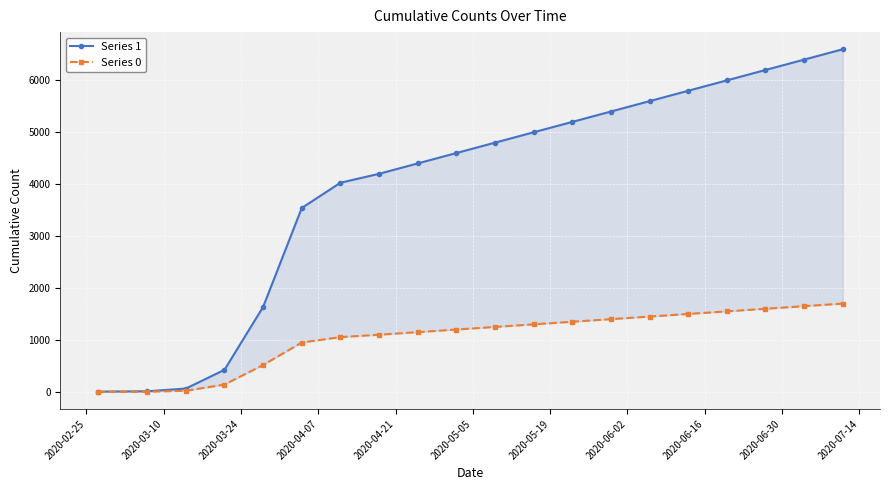

Does the chart display data point markers on the line(s)?

Yes